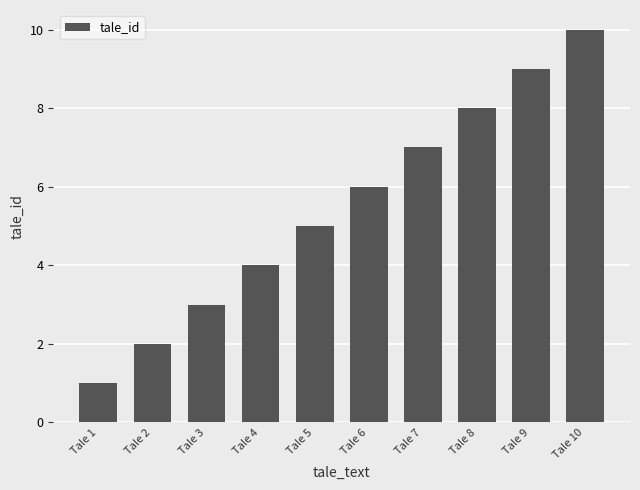

What is the difference between the values at Tale 1 and Tale 7?

6